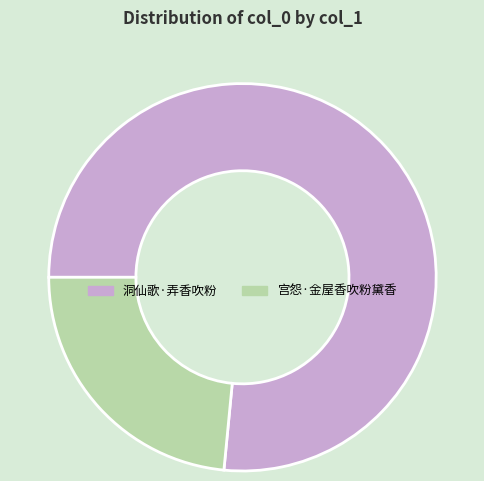

Which category accounts for the majority?

洞仙歌·弄香吹粉